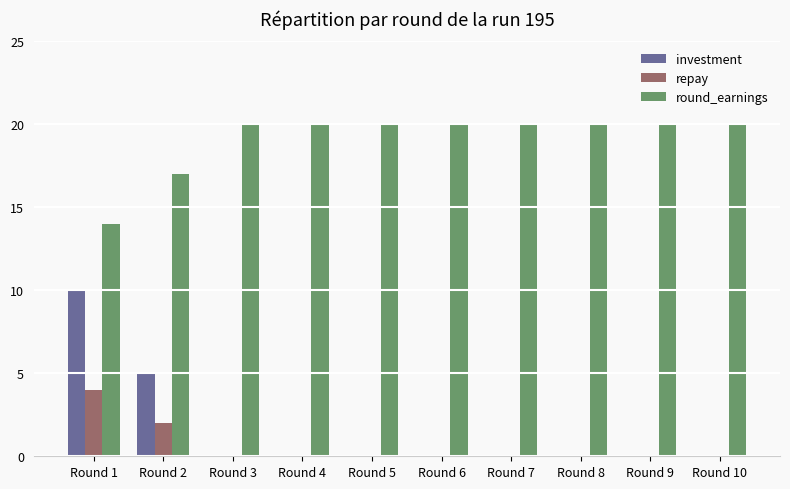

What is the sum of all investment values?

15